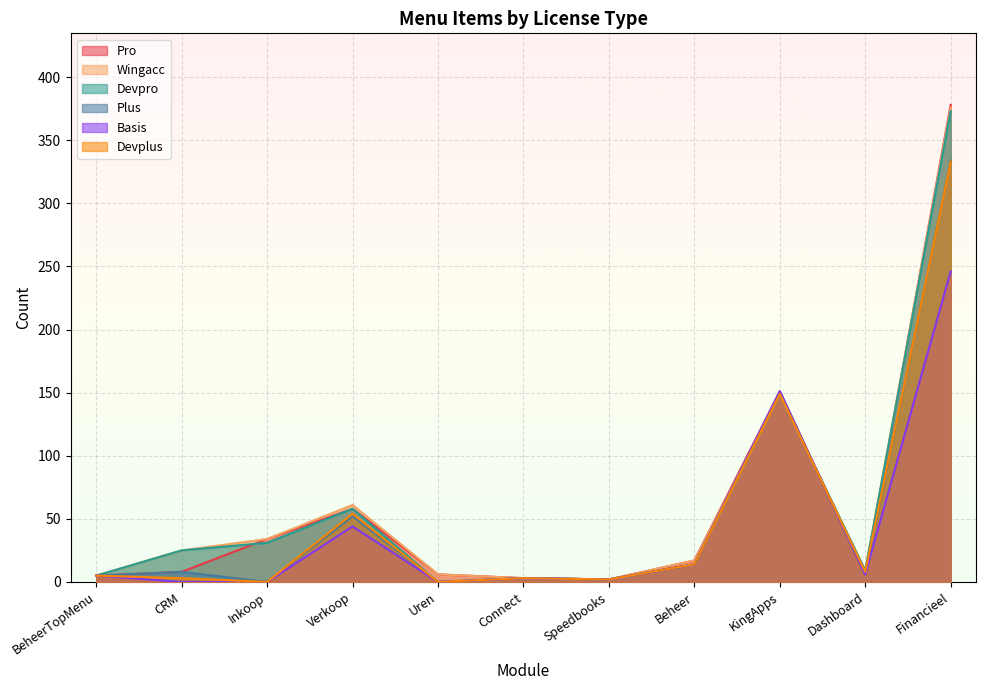

At which label does Plus first exceed 6?

CRM